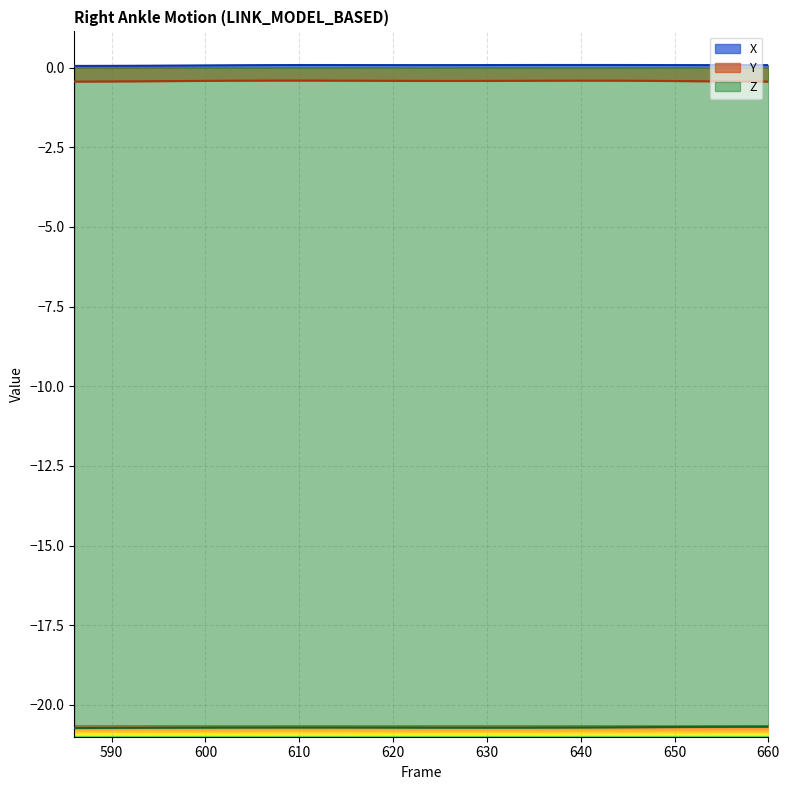

What is the lowest value of the Y series?

-0.4